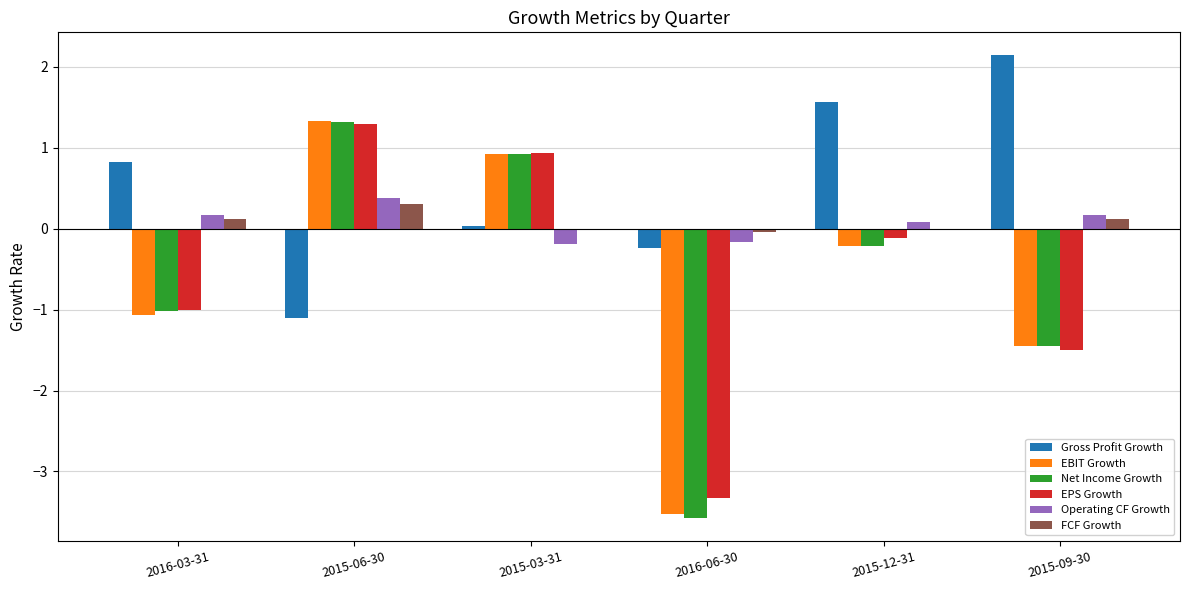

Which series has the largest total across all categories?

Gross Profit Growth